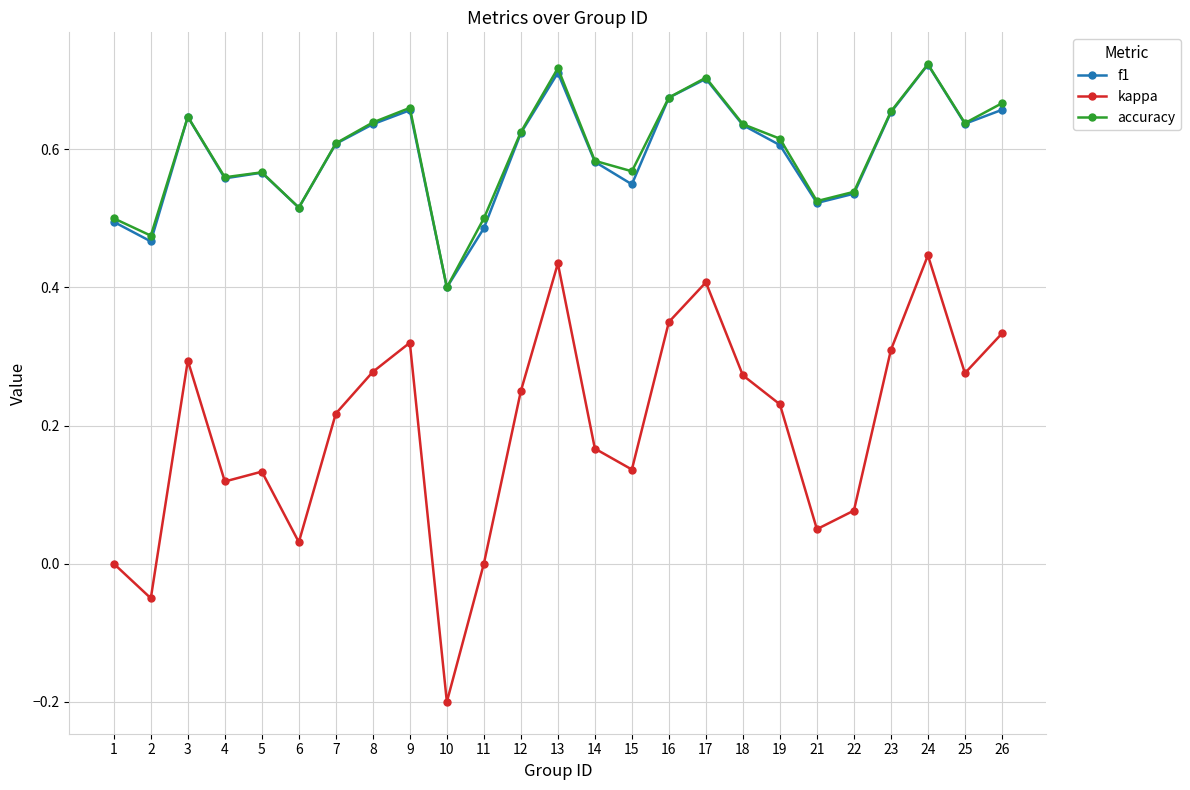

True or false: f1 has more than 1 interior local peaks.

True